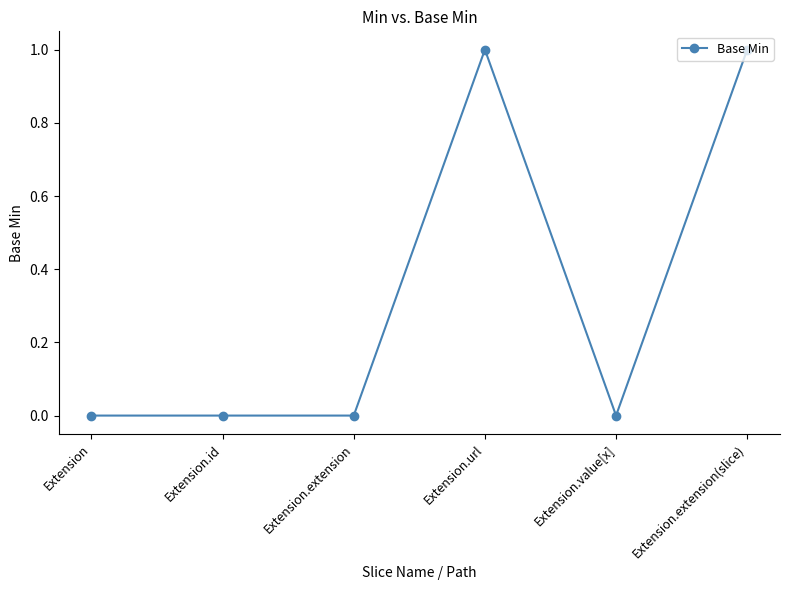

Reading left to right, transcribe all the data shown in this chart.

0	0	0	1	0	1